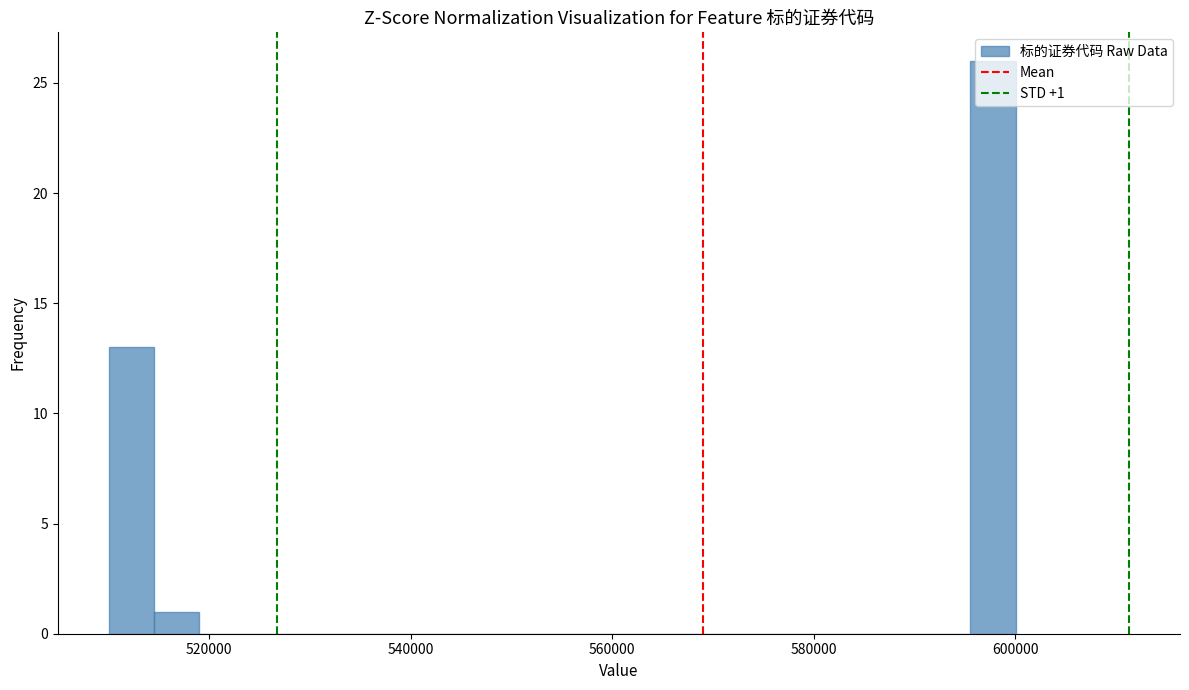

Around what value on the x-axis is the tallest bar? Give the approximate position of its centre, as read against the axis.

598000